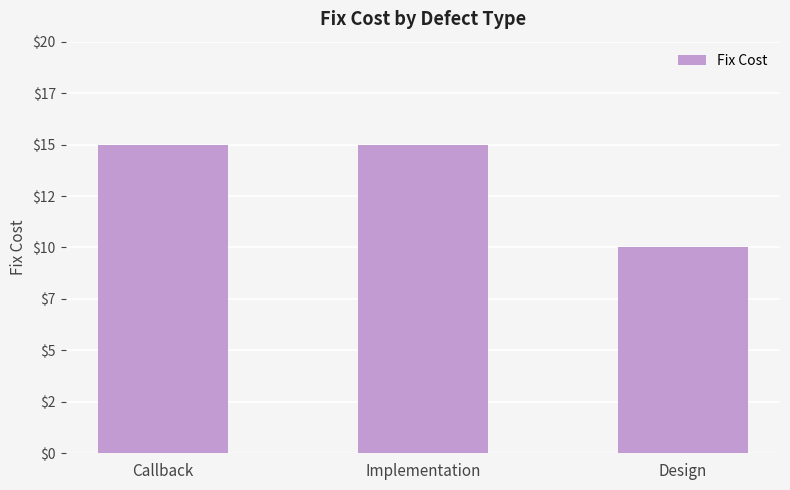

Are the bars grouped side by side (vs. stacked)?

No